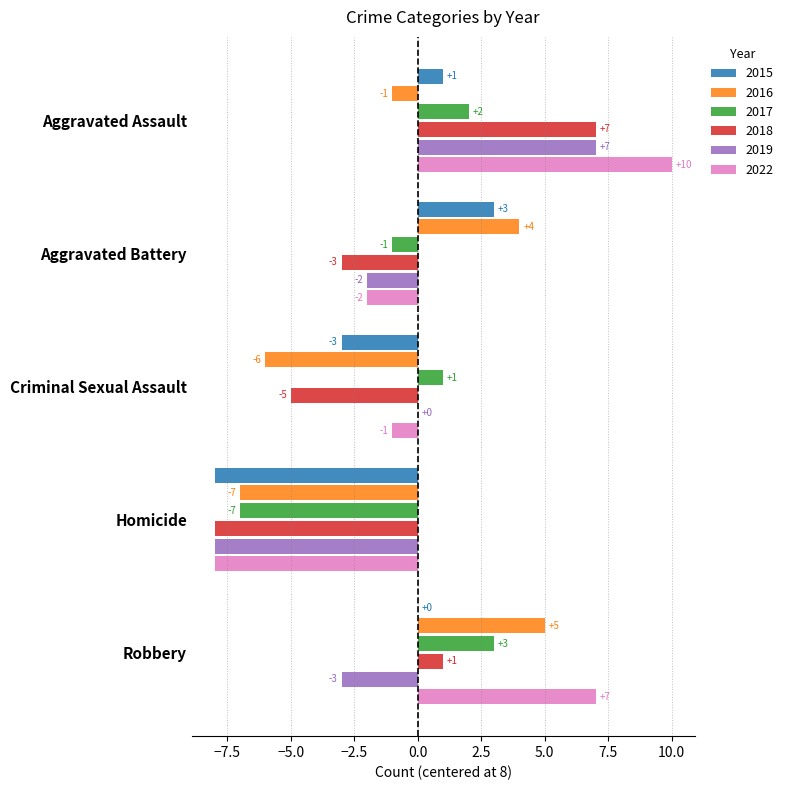

True or false: 2017 has a value of -7 at Homicide.

True